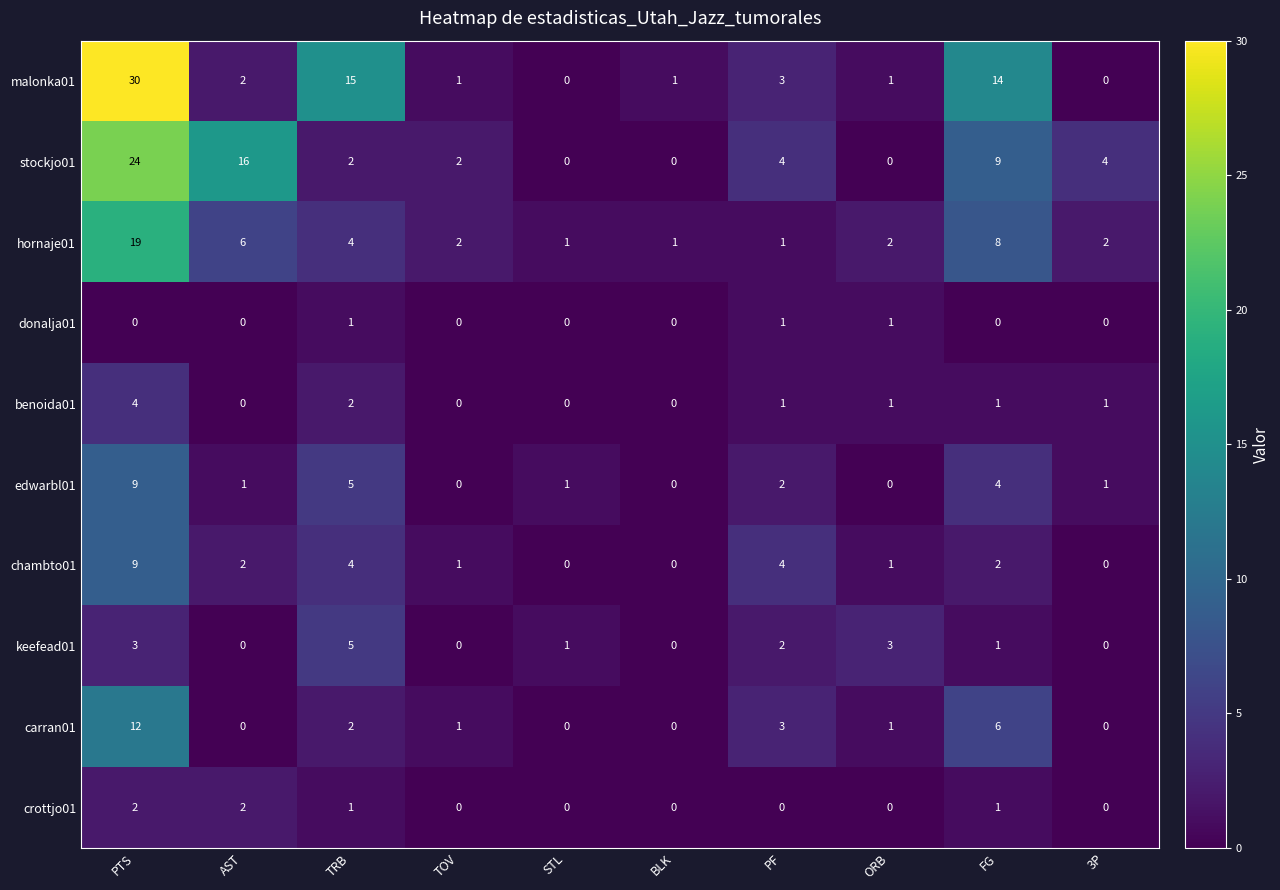

What is the maximum value for edwarbl01?

9